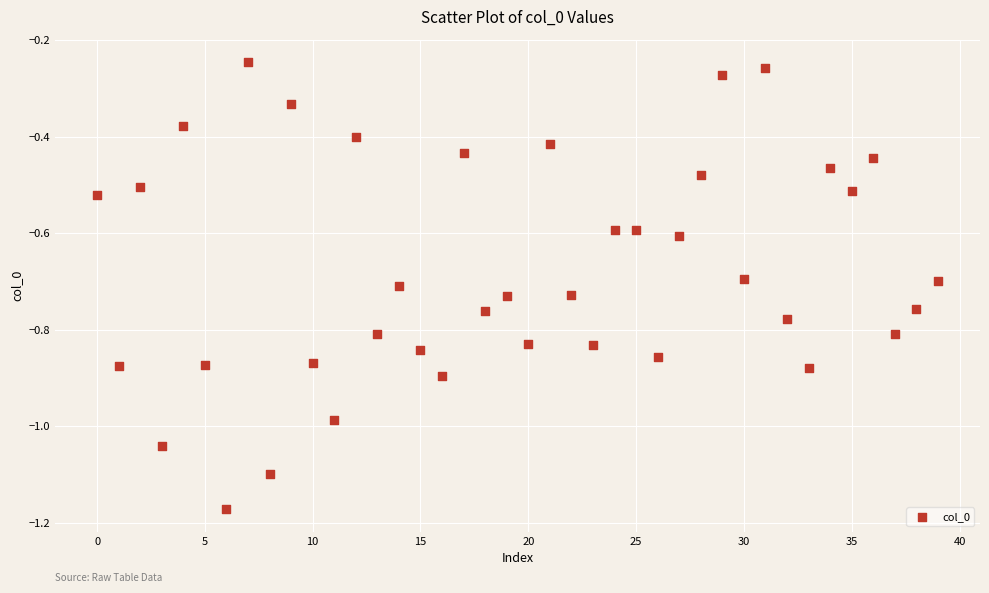

What is the range of Y values (max minus min)?

0.9